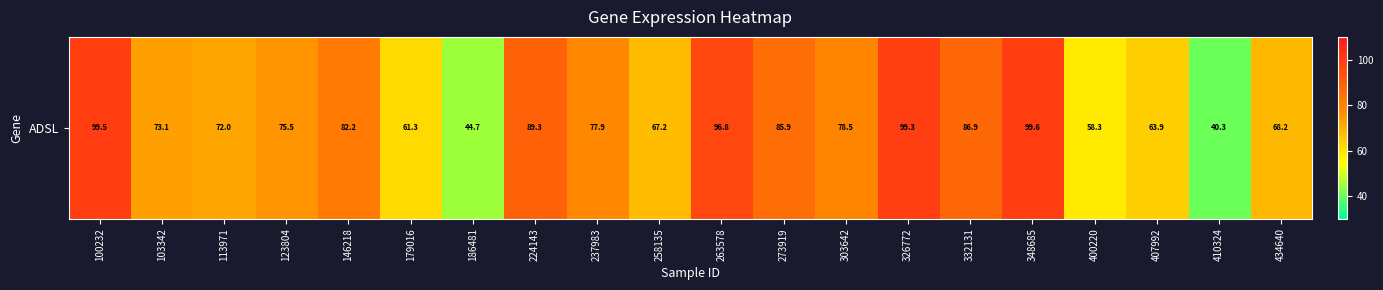

At which label does the data first exceed 77?

100232